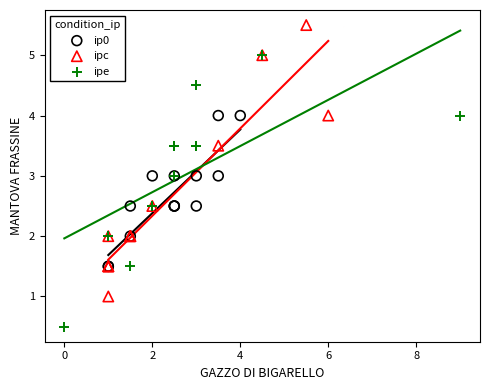

What are all the series names shown in the legend?

ip0, ipc, ipe